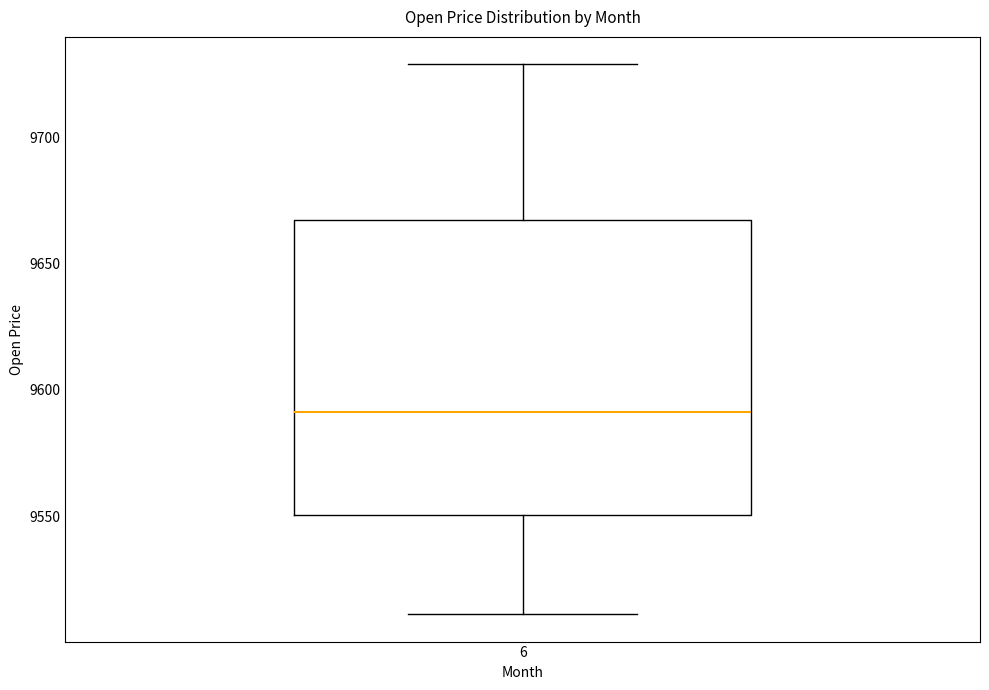

Read this box plot against the y-axis: the position of the median line, the range covered by the box, and the ends of both whiskers. The values are not printed on the chart, so give them approximately, as read against the axis.

median 9590, box 9550 to 9670, whiskers 9510 to 9730